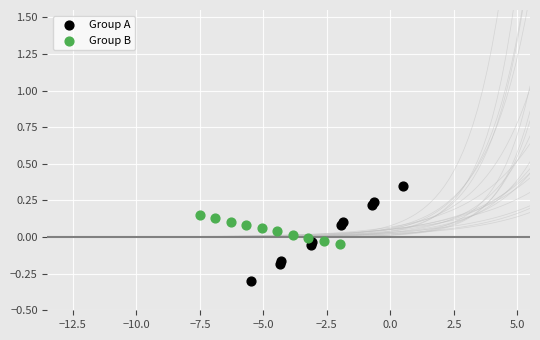

Which series has the largest Y range (max minus min)?

Group A